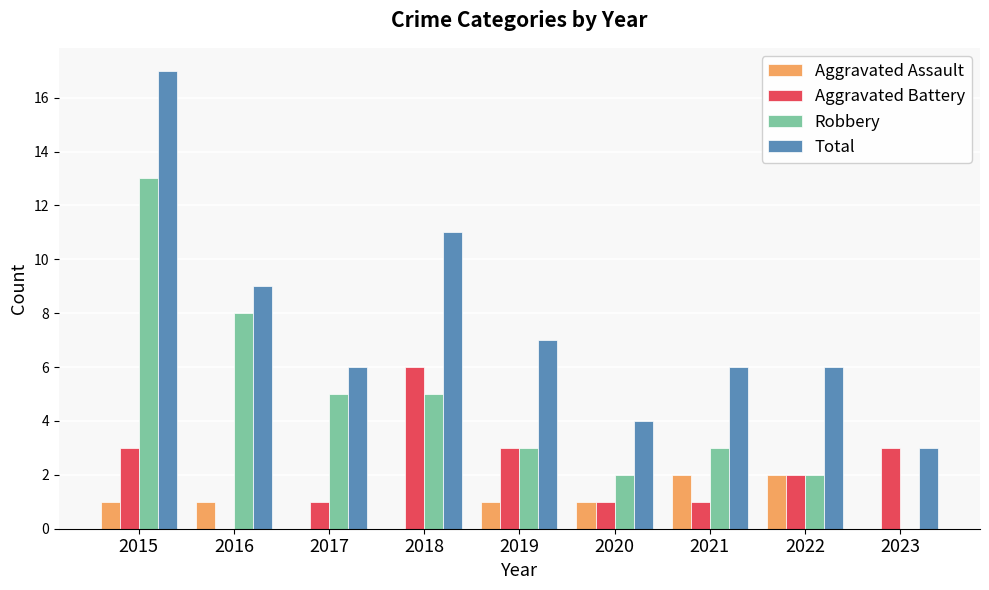

At which label does Total first exceed 6?

2015